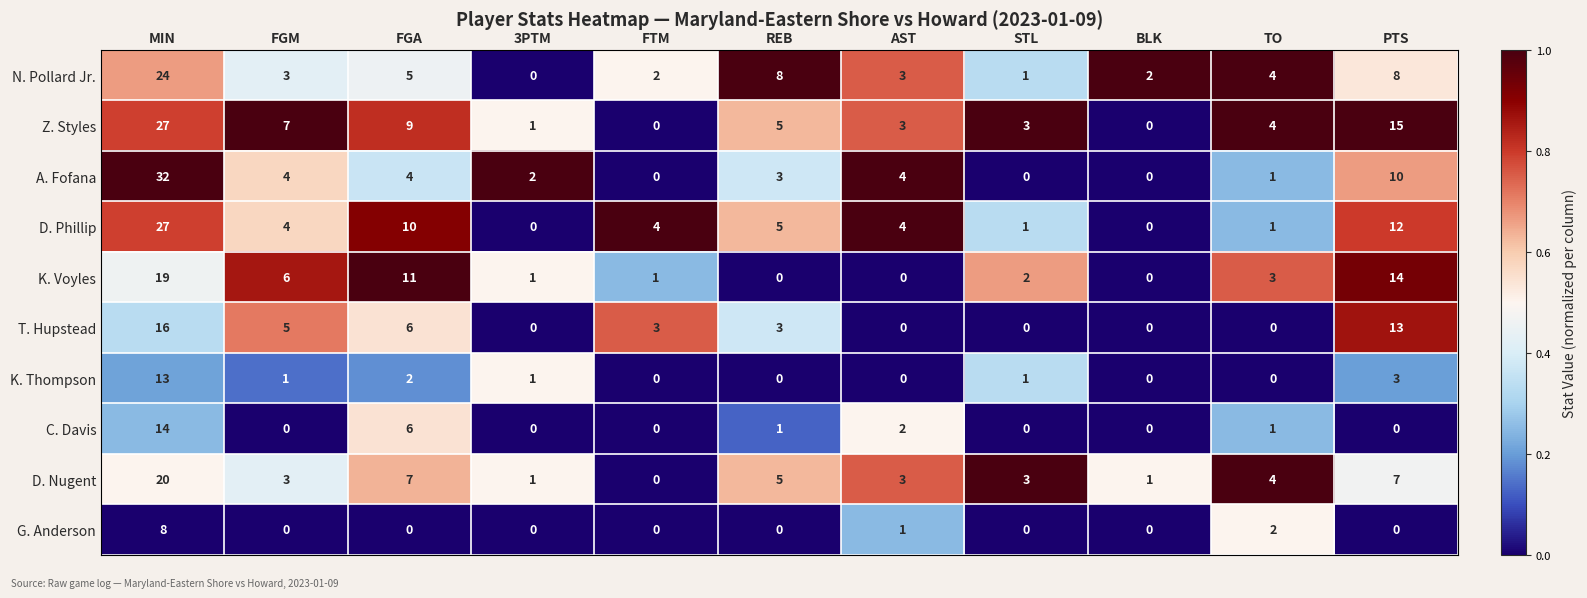

Which series has the largest range (max minus min)?

A. Fofana